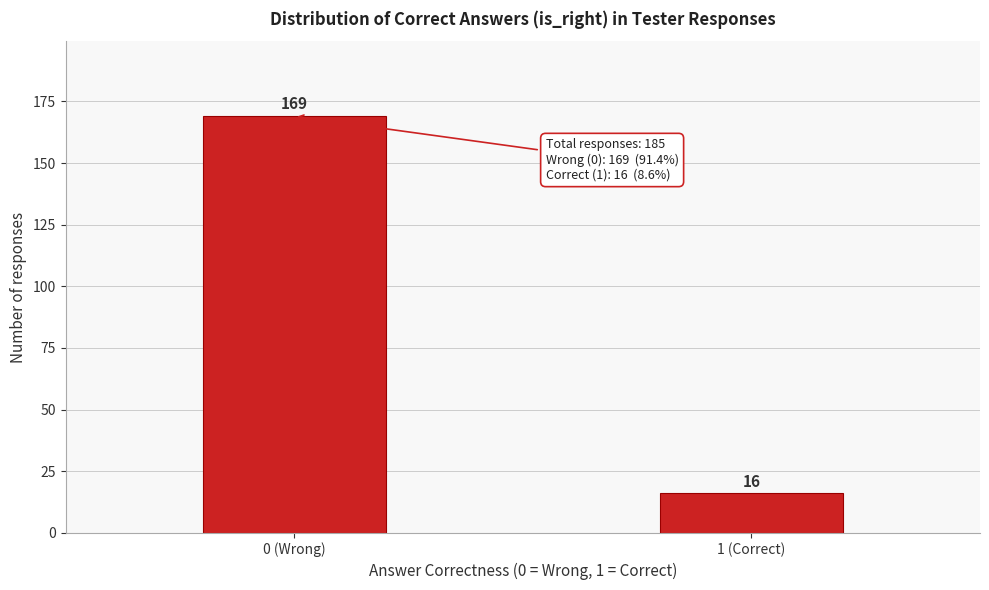

Reading right to left, list all the values displayed in this chart.

1 (Correct)=16	0 (Wrong)=169